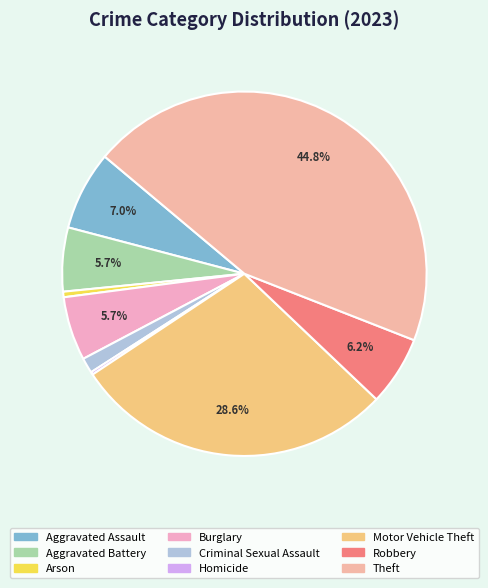

Do Motor Vehicle Theft and Criminal Sexual Assault together represent more than half of the pie?

No